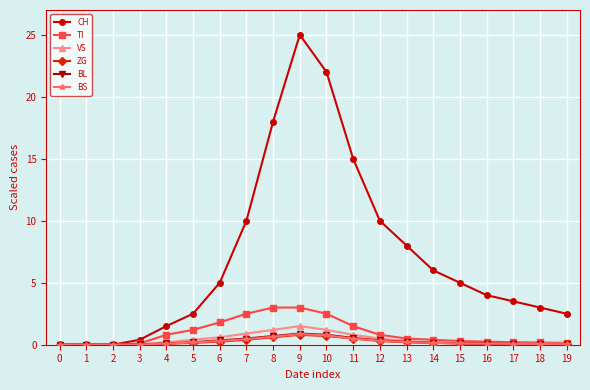

What is the value of the CH point at the 19th from the left?

3.0